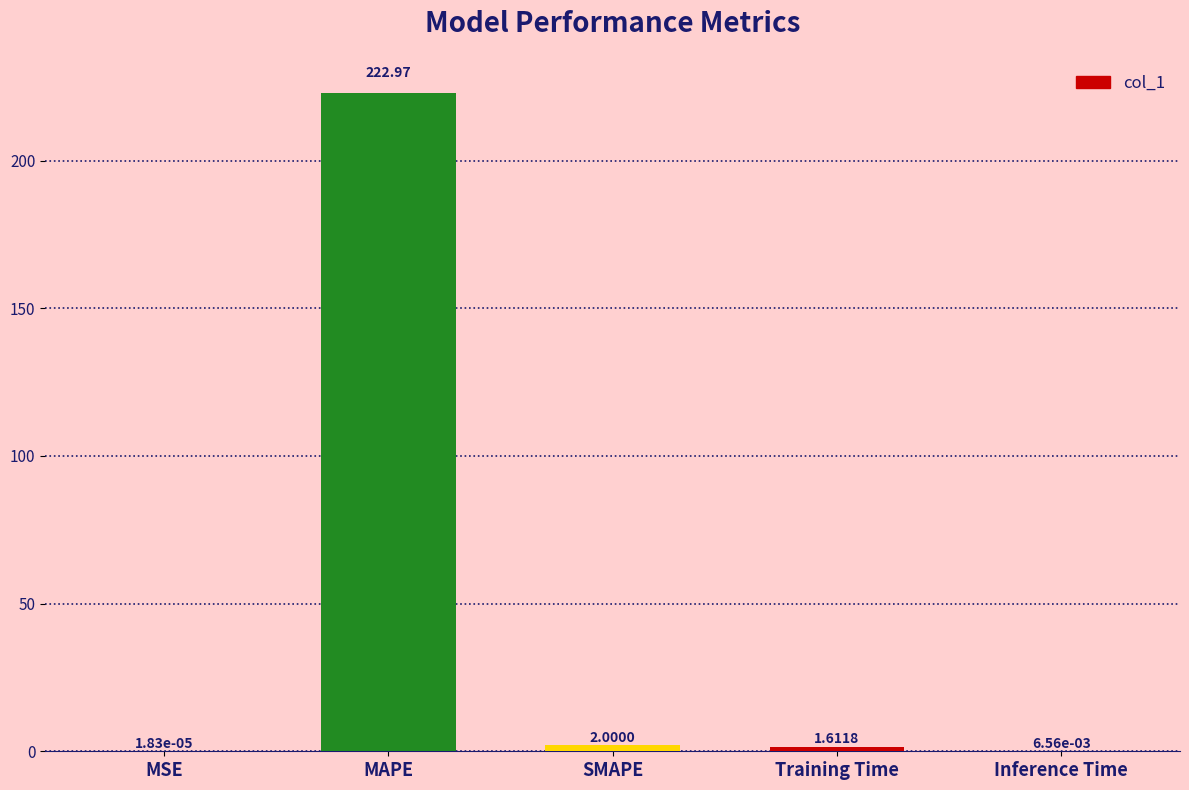

Which has a higher value, MSE or SMAPE?

SMAPE